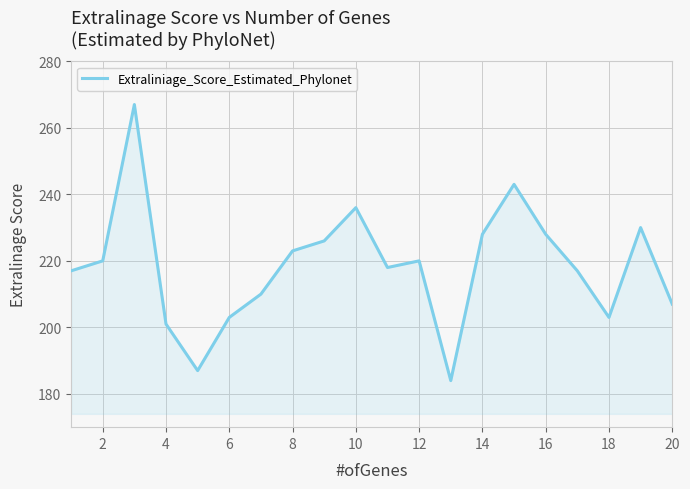

What is the difference between the maximum and minimum values?

83